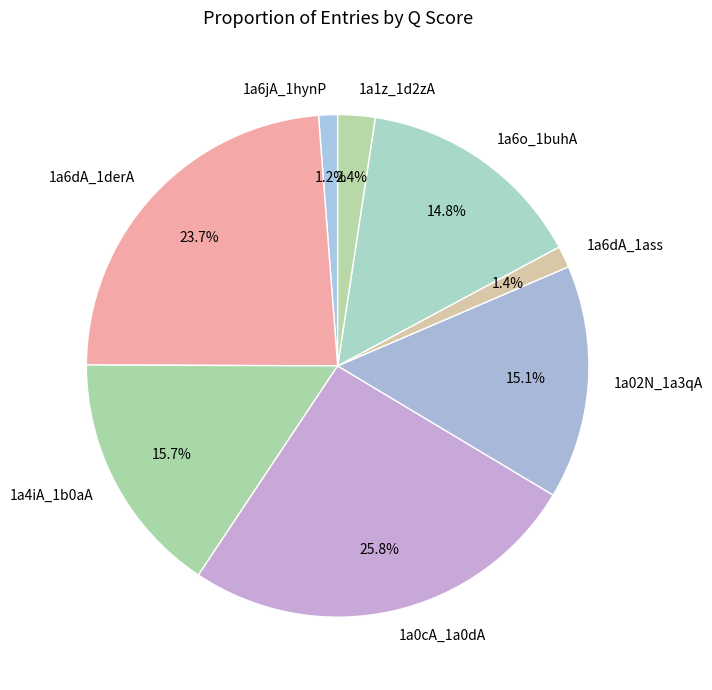

Is it true that 1a6dA_1ass is 13% of the pie?

False